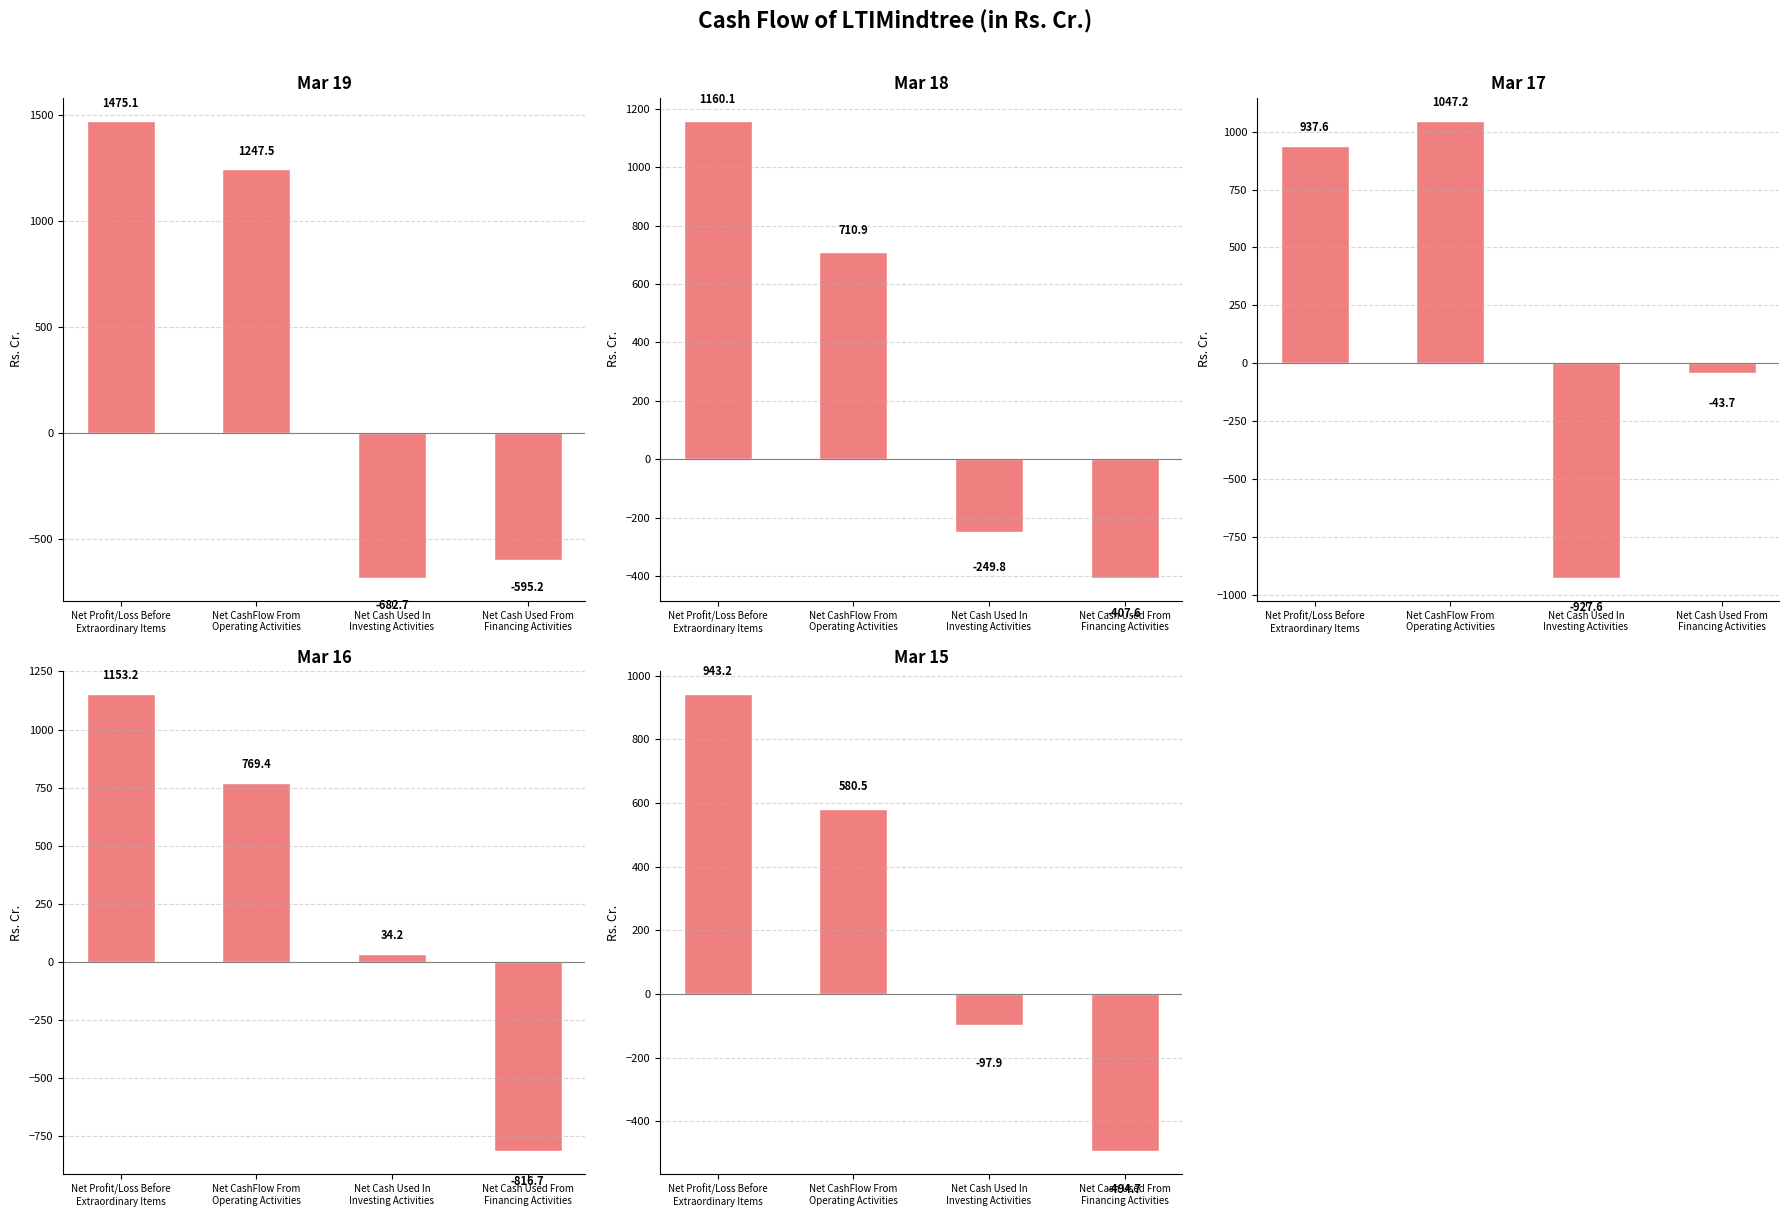

Which category has the lowest value across all series?

Net Cash Used In
Investing Activities